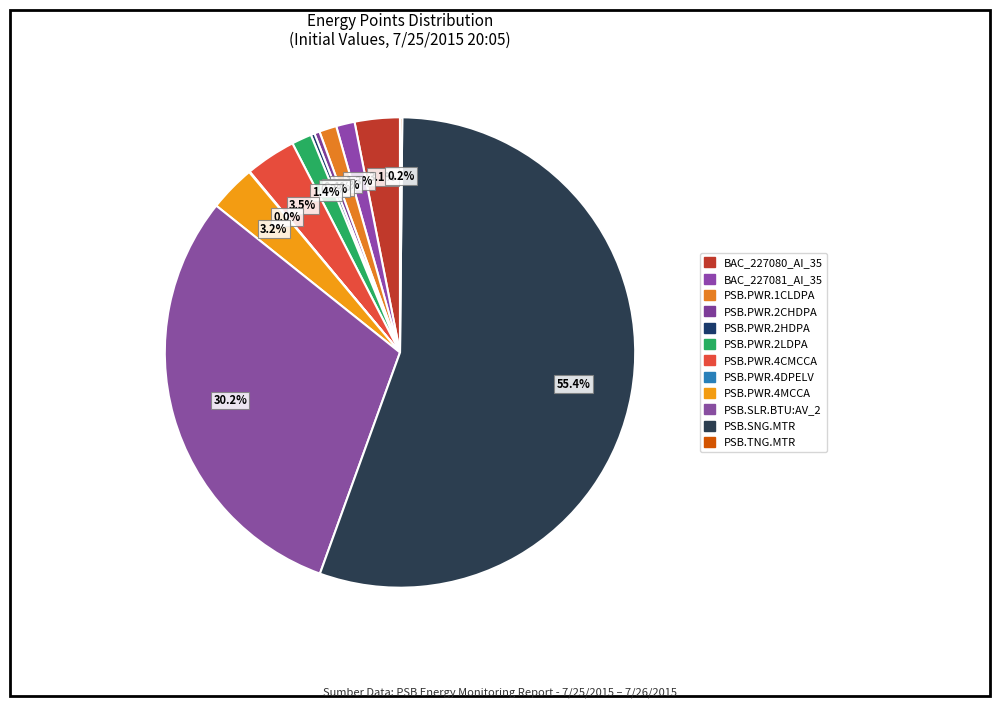

Which category has the biggest portion of the pie?

PSB.SNG.MTR